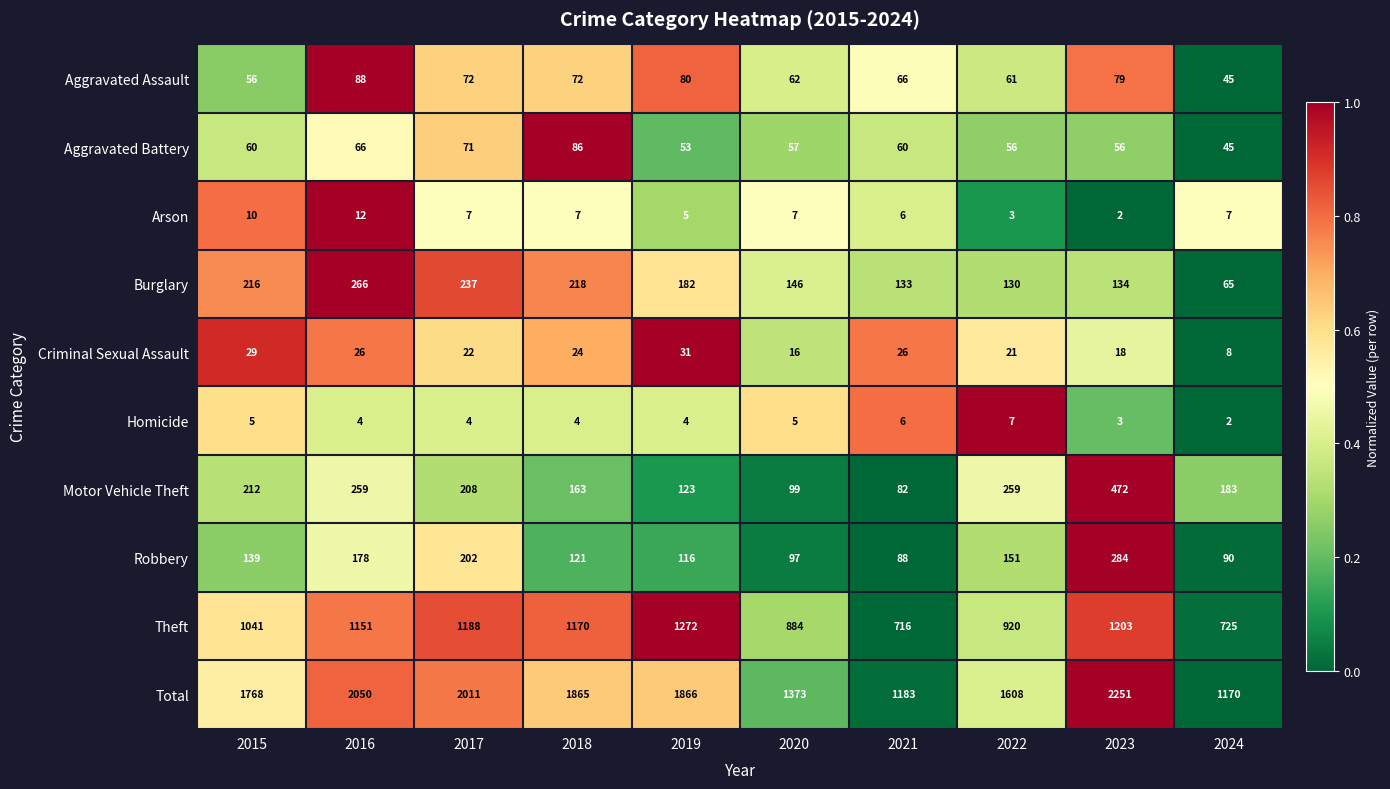

Rank the series at 2023 from highest to lowest value.

Total, Theft, Motor Vehicle Theft, Robbery, Burglary, Aggravated Assault, Aggravated Battery, Criminal Sexual Assault, Homicide, Arson